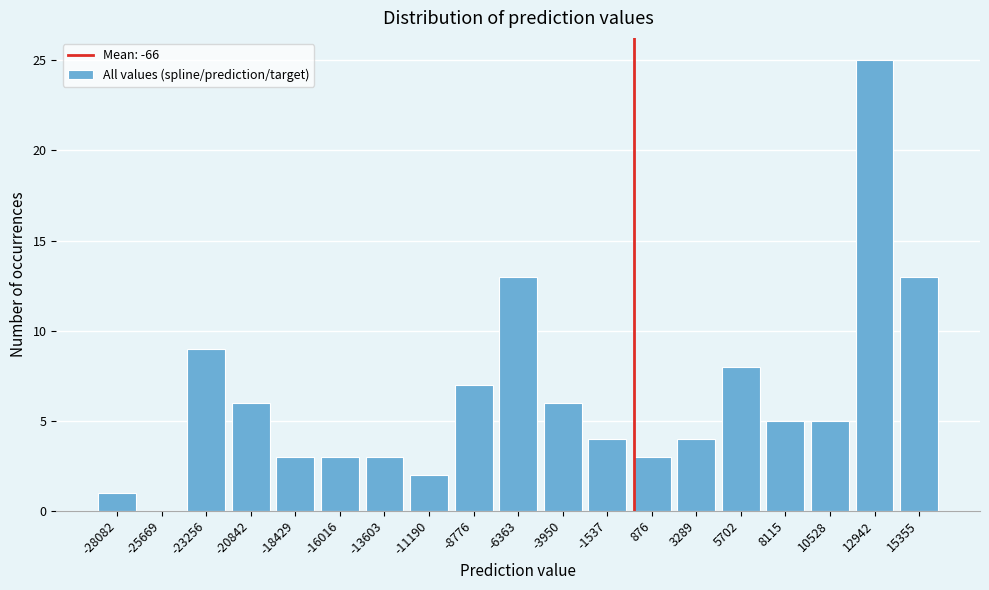

Reading left to right, transcribe this chart: for each bar, give the range it covers on the x-axis and its height. Neither the bar edges nor the heights are printed on the chart, so give them approximately, as read against the axes.

-29500 to -27000: 1
-27000 to -24500: 0
-24500 to -22000: 9
-22000 to -19500: 6
-19500 to -17000: 3
-17000 to -15000: 3
-15000 to -12500: 3
-12500 to -10000: 2
-10000 to -7500: 7
-7500 to -5000: 13
-5000 to -2500: 6
-2500 to -500: 4
-500 to 2000: 3
2000 to 4500: 4
4500 to 7000: 8
7000 to 9500: 5
9500 to 11500: 5
11500 to 14000: 25
14000 to 16500: 13